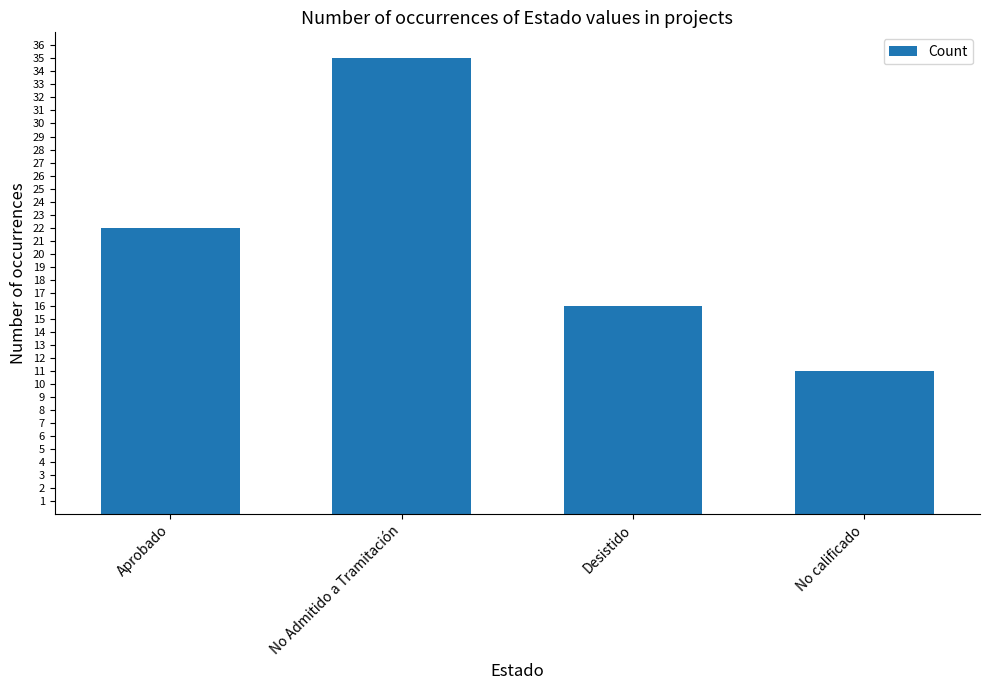

List the labels in order of value, smallest first.

No calificado, Desistido, Aprobado, No Admitido a Tramitación